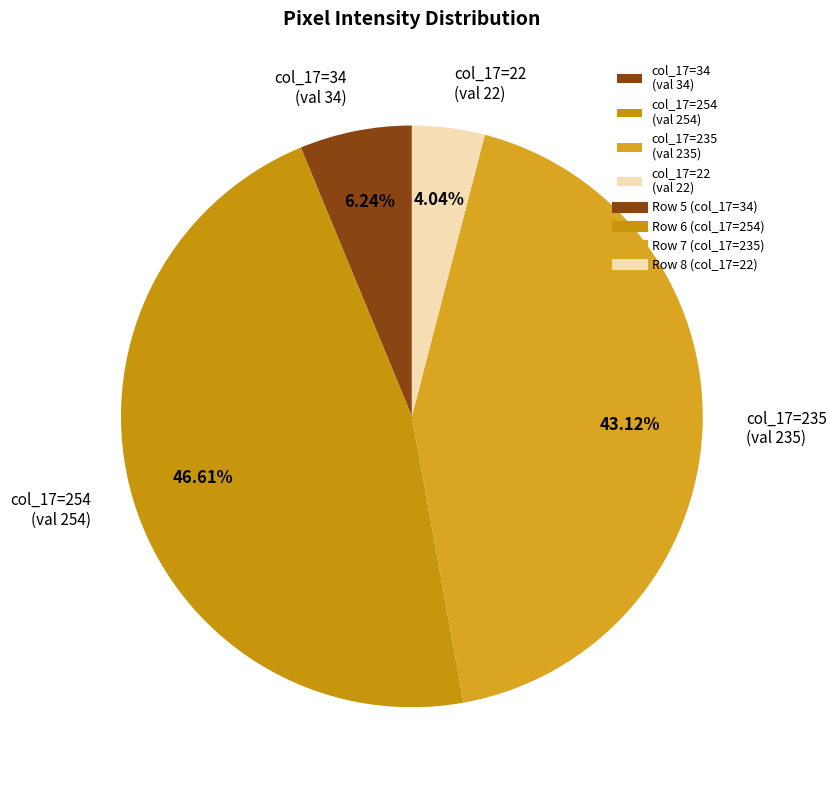

Between col_17=34 (val 34) and col_17=254 (val 254), which is larger?

col_17=254 (val 254)